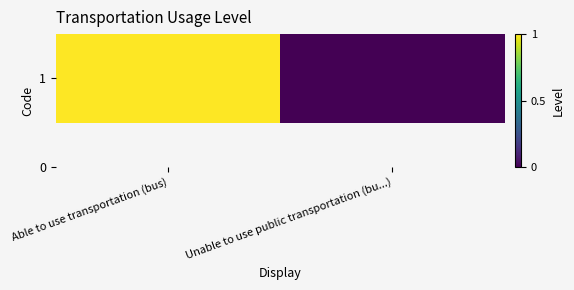

Which category has the highest value across all series?

Able to use transportation (bus)